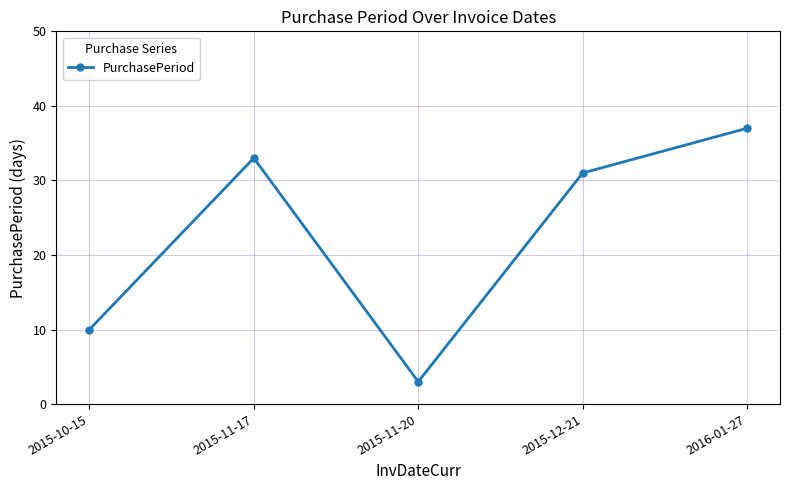

True or false: the data shows 10 at 2015-10-15.

True